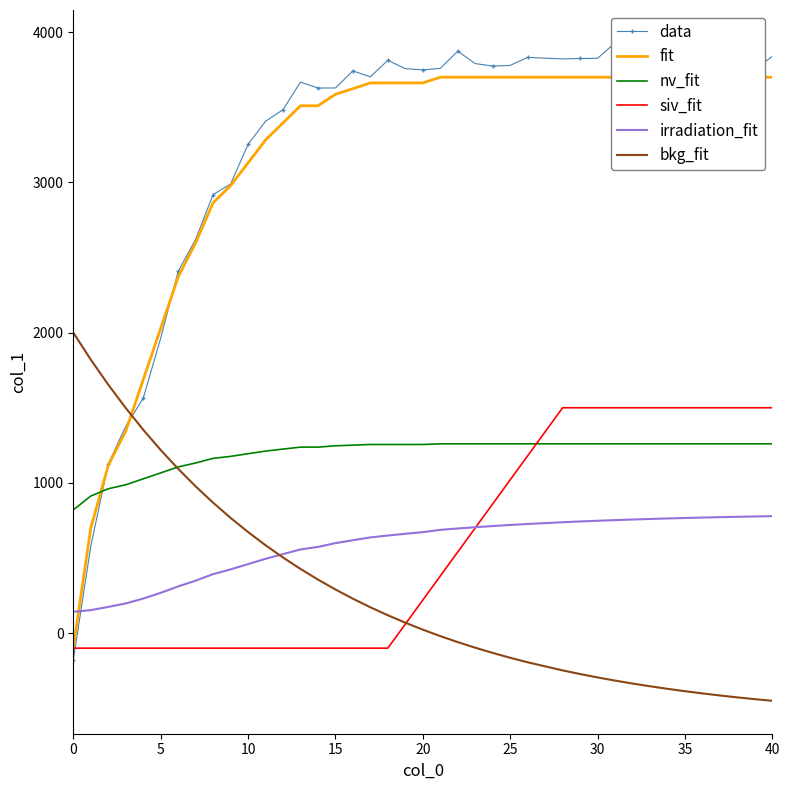

List the series in order of their peak value, highest first.

data, fit, bkg_fit, siv_fit, nv_fit, irradiation_fit